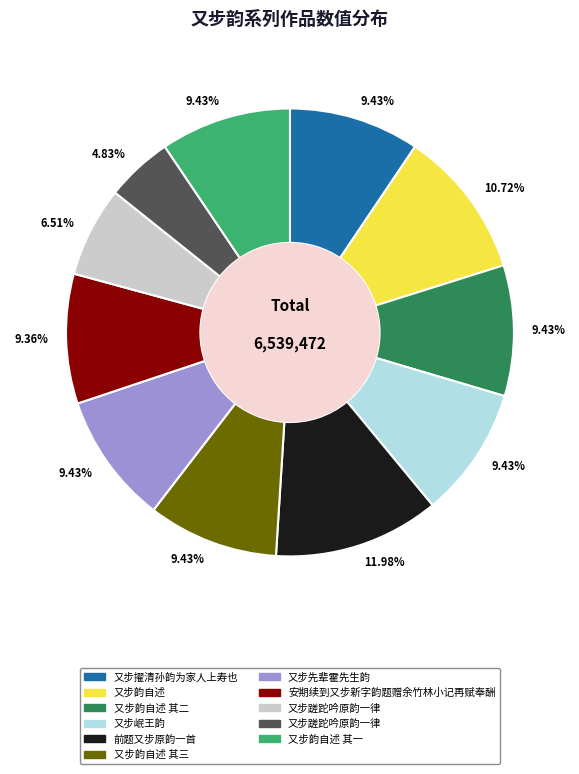

Does any single category account for the majority?

No